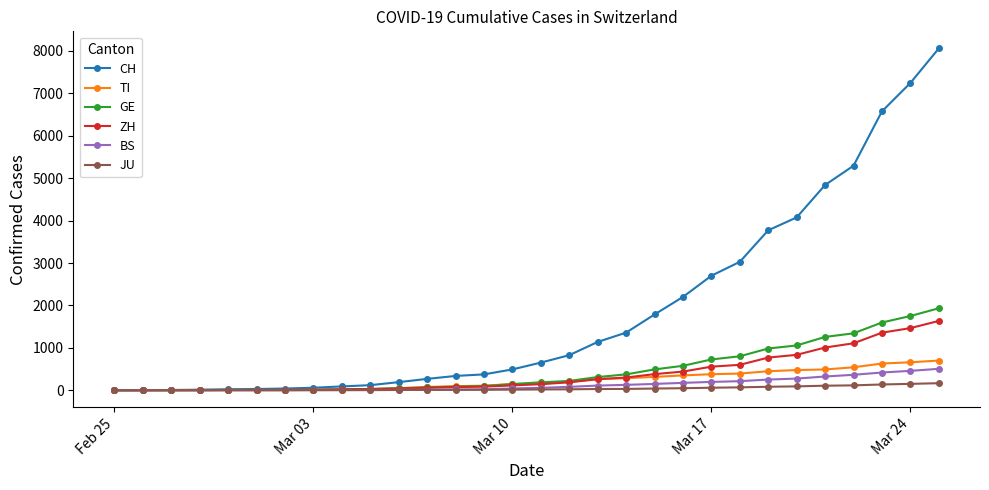

What is the maximum value shown in the chart?

8060